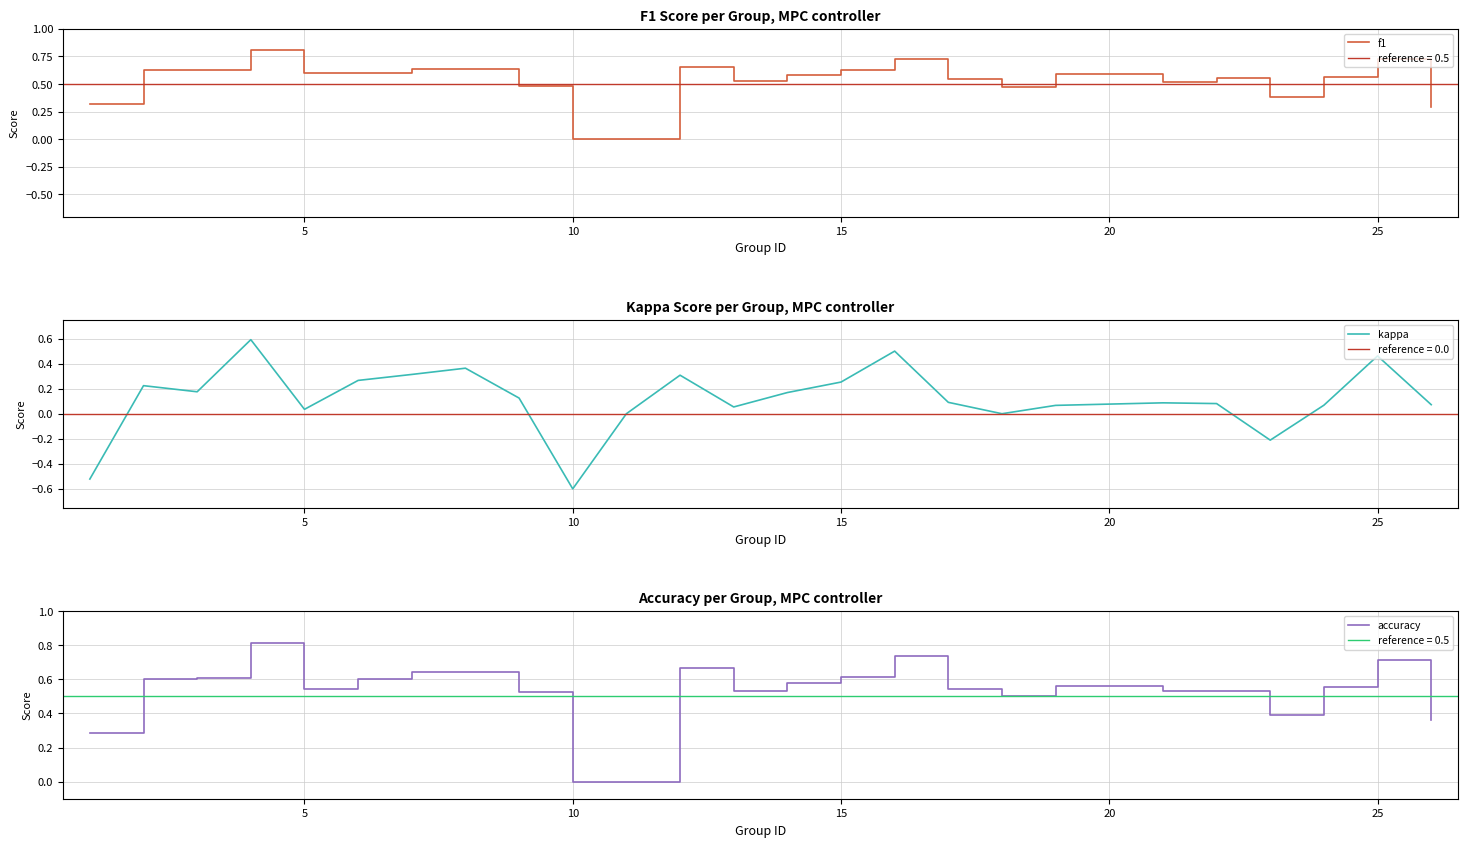

At which label does kappa reach its minimum?

10